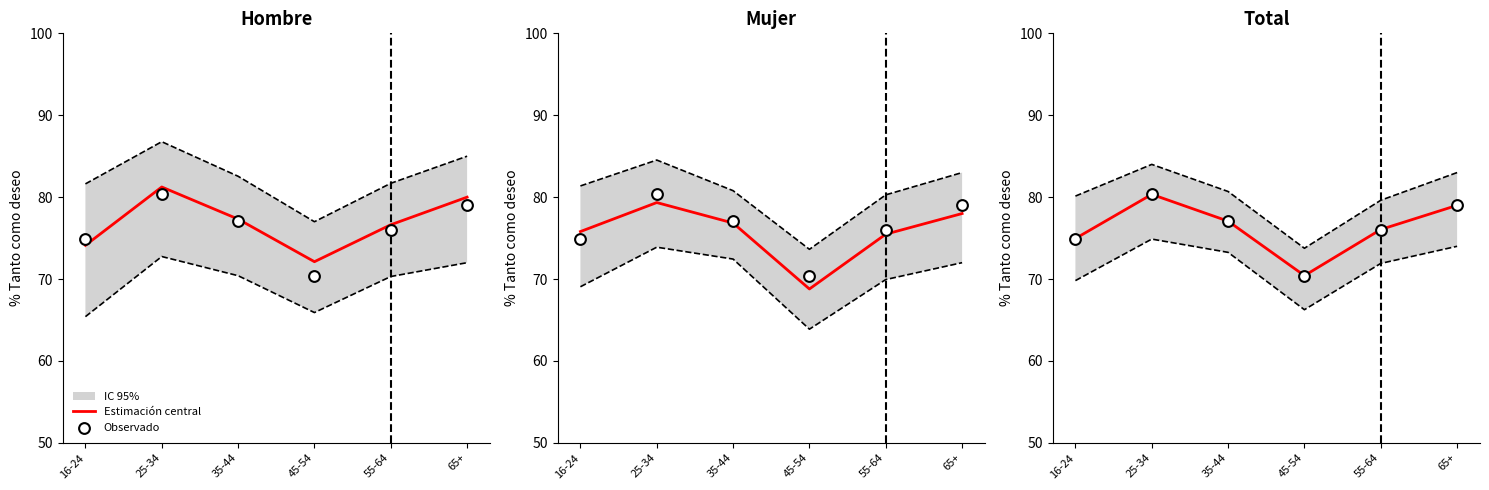

At how many categories does at least one series exceed 70?

6